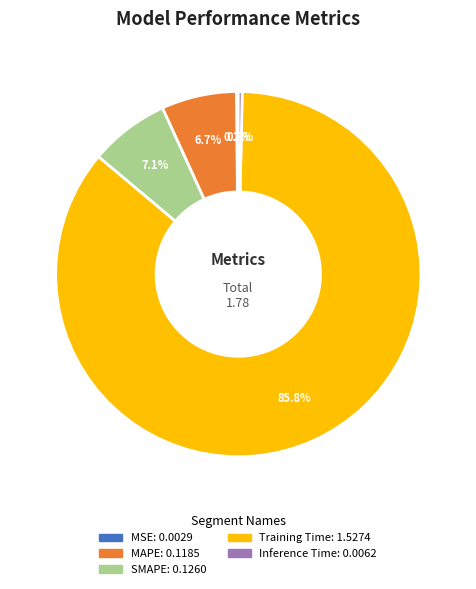

What portion of the pie excludes Inference Time?

99.7%